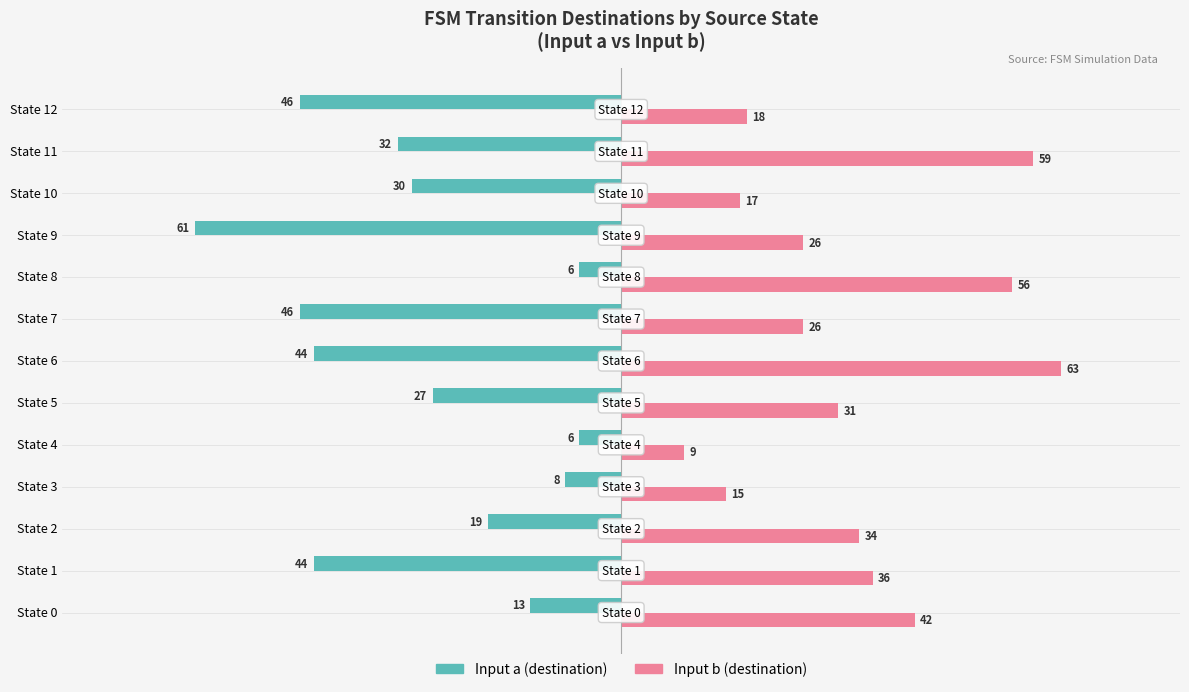

The Input b (destination) series shows 5 at State 3. True or false?

False